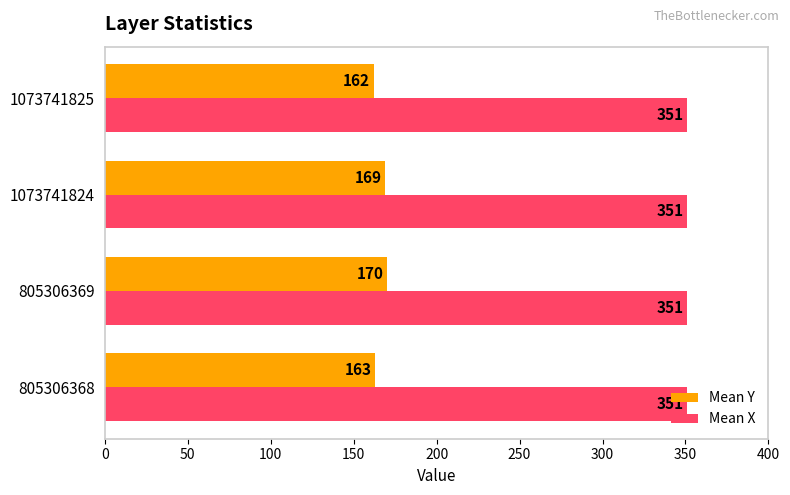

How many series are shown in this chart?

2